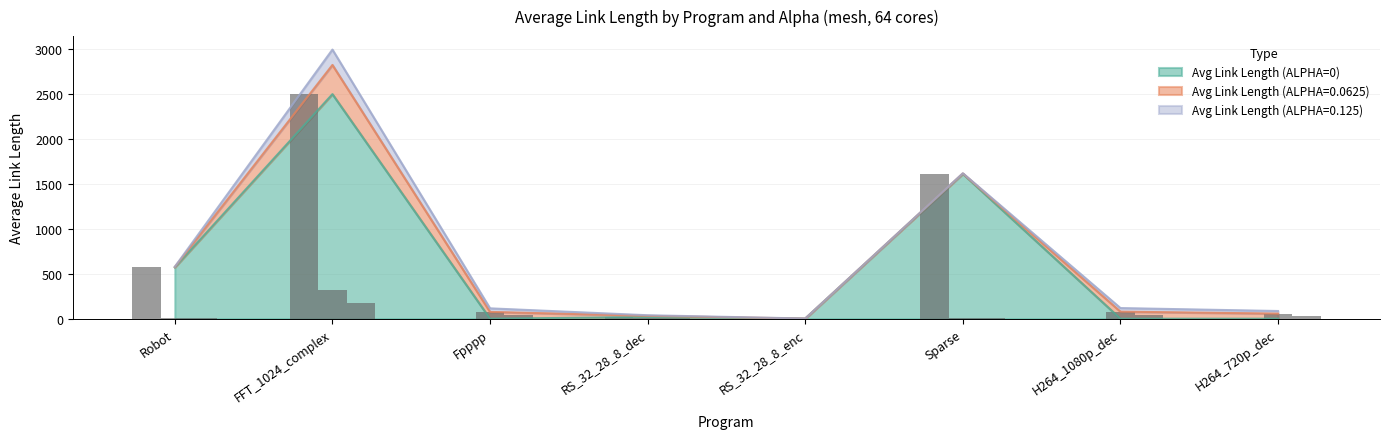

Is it true that Avg Link Length (ALPHA=0) equals 0.0 at H264_720p_dec?

True